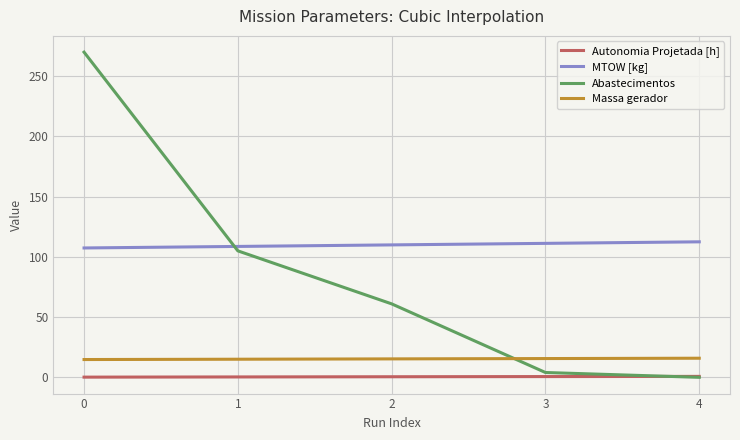

Which series has the widest spread of values?

Abastecimentos